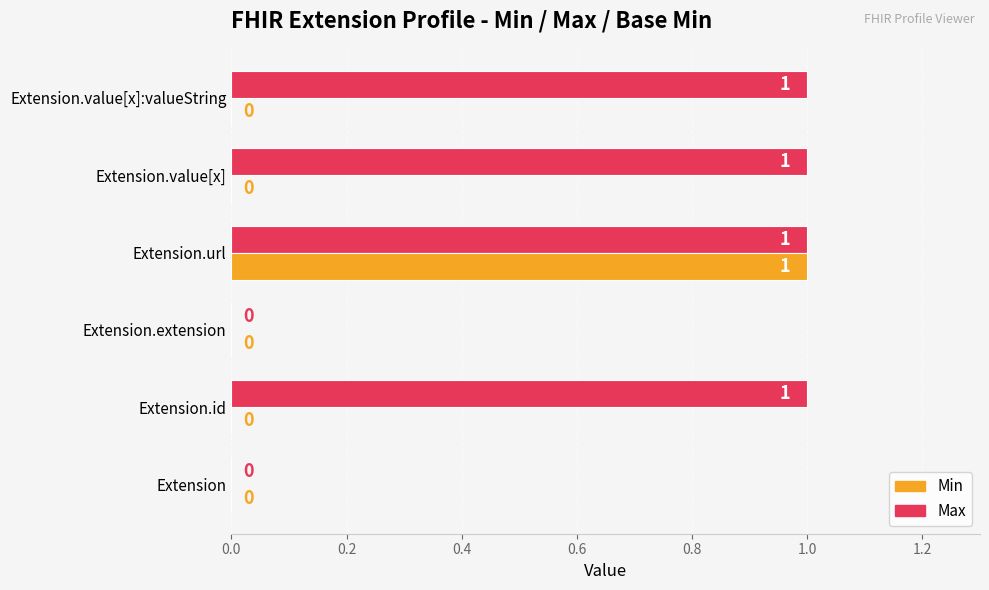

How many categories are shown in the chart?

6